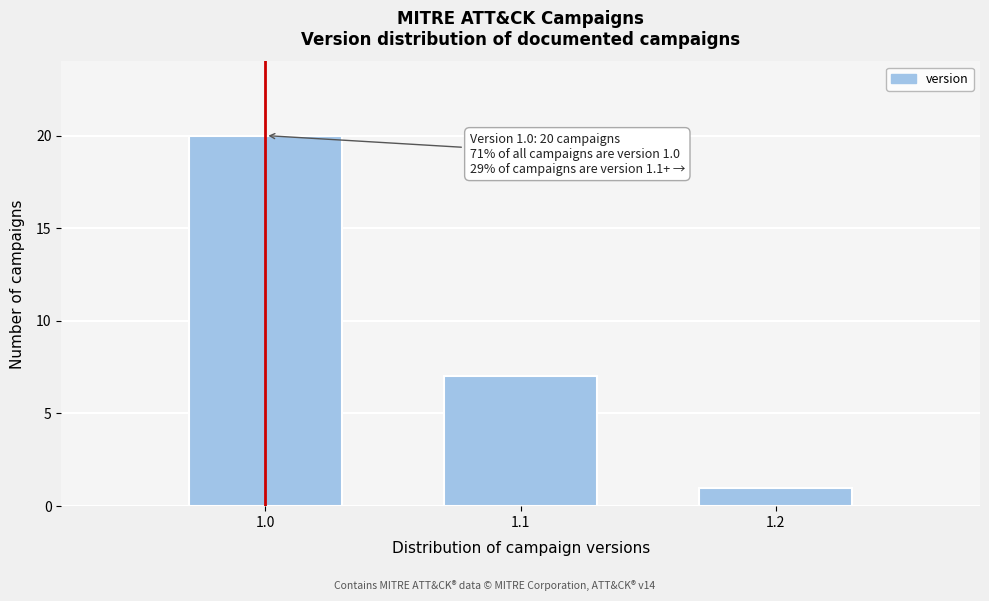

Reading left to right, extract all data points from this chart.

1.0=20	1.1=7	1.2=1